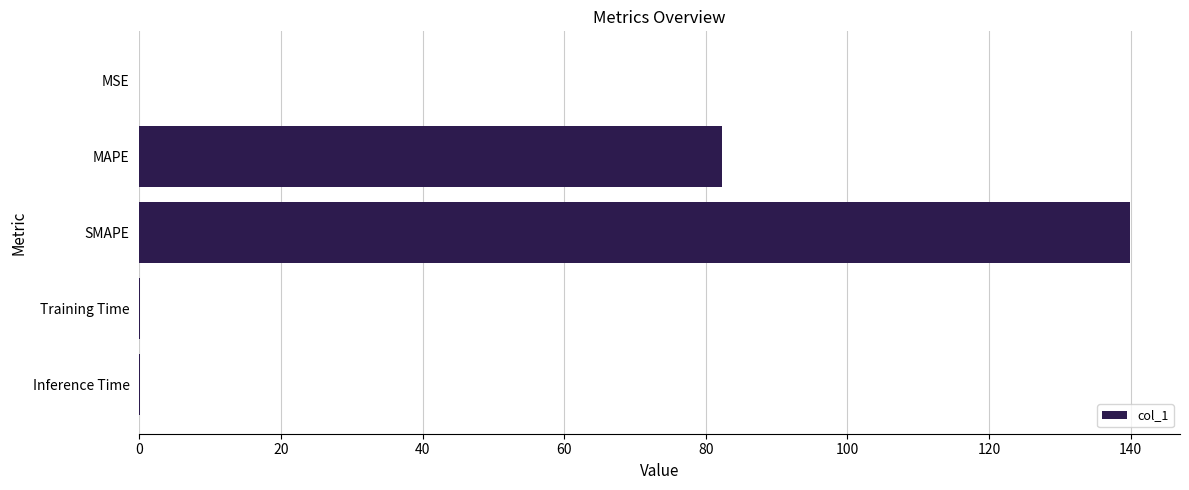

What is the sum of all values?

222.4